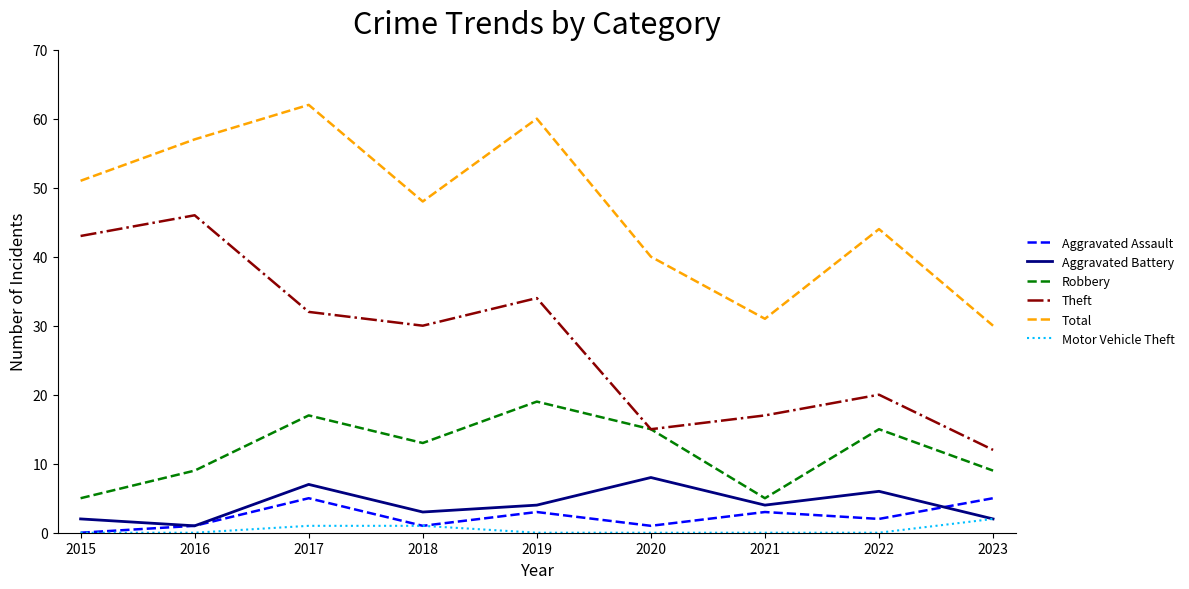

Which series changed the most between 2017 and 2023?

Total